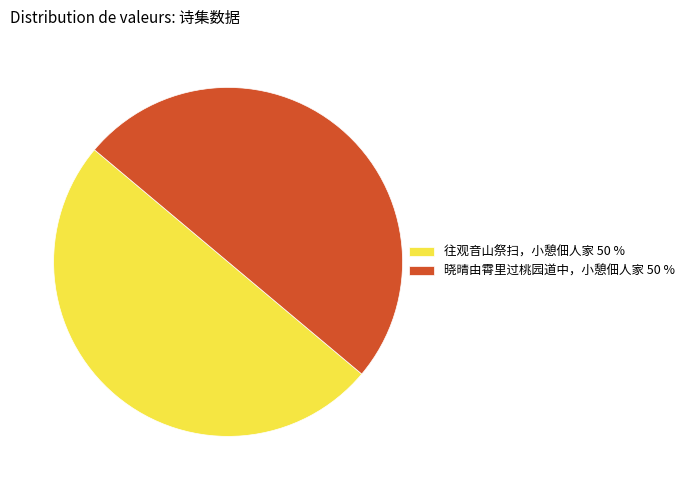

Count the number of slices in the pie.

2